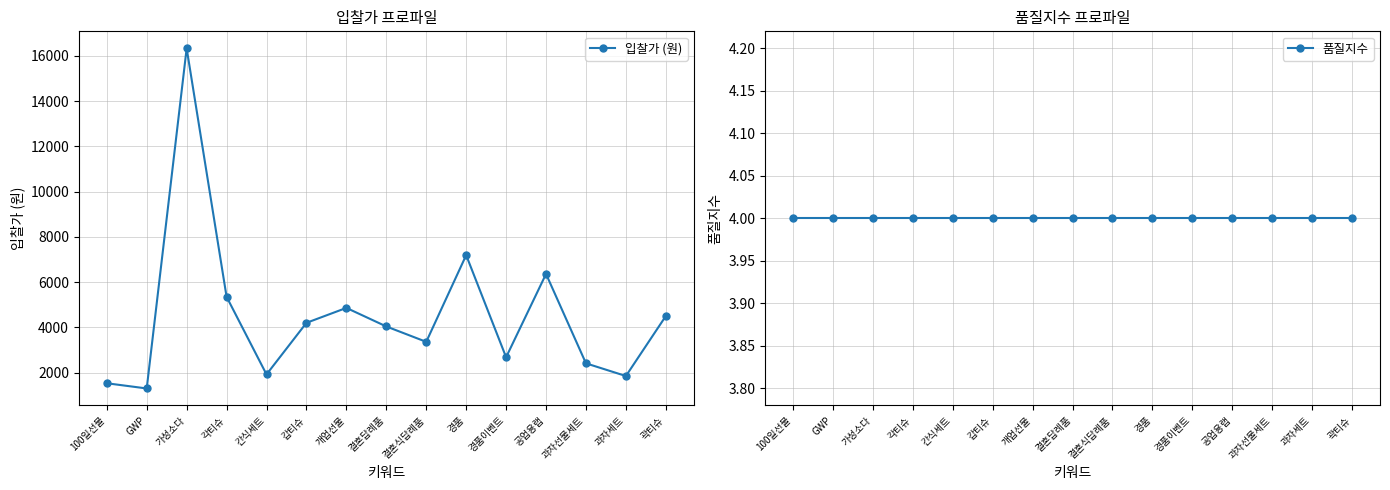

What is the total value across all series at 과자선물세트?

2414